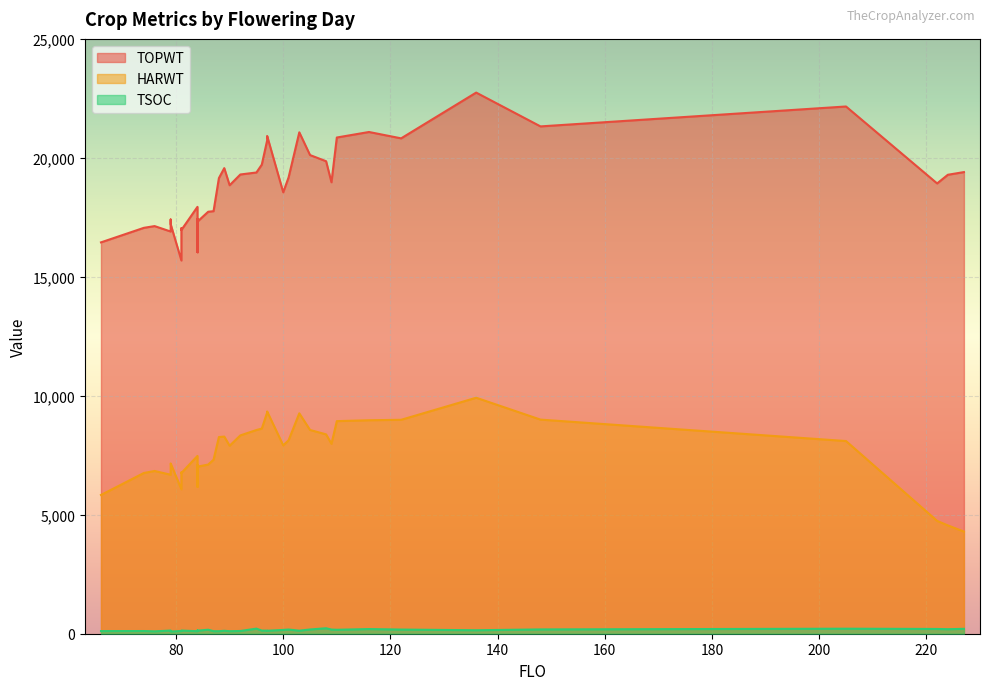

How many data points in TOPWT are above 18974?

19